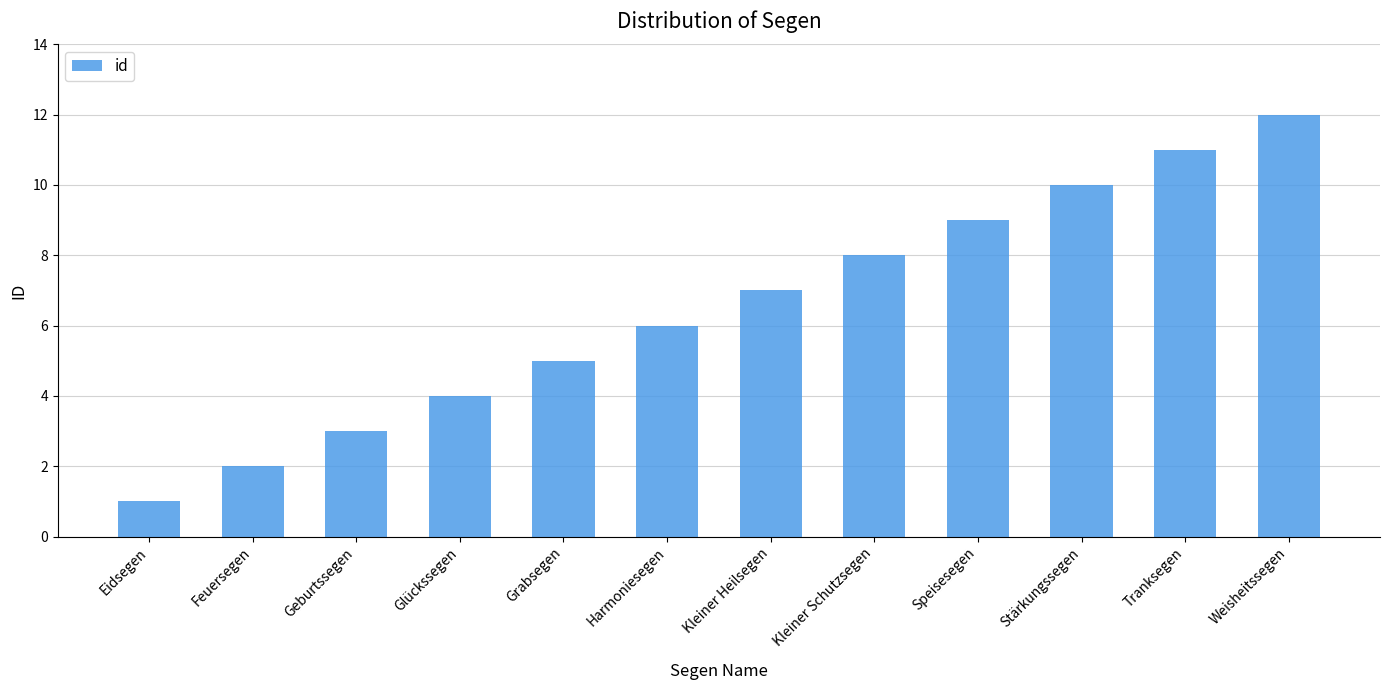

What is the difference between the values at Glückssegen and Grabsegen?

1